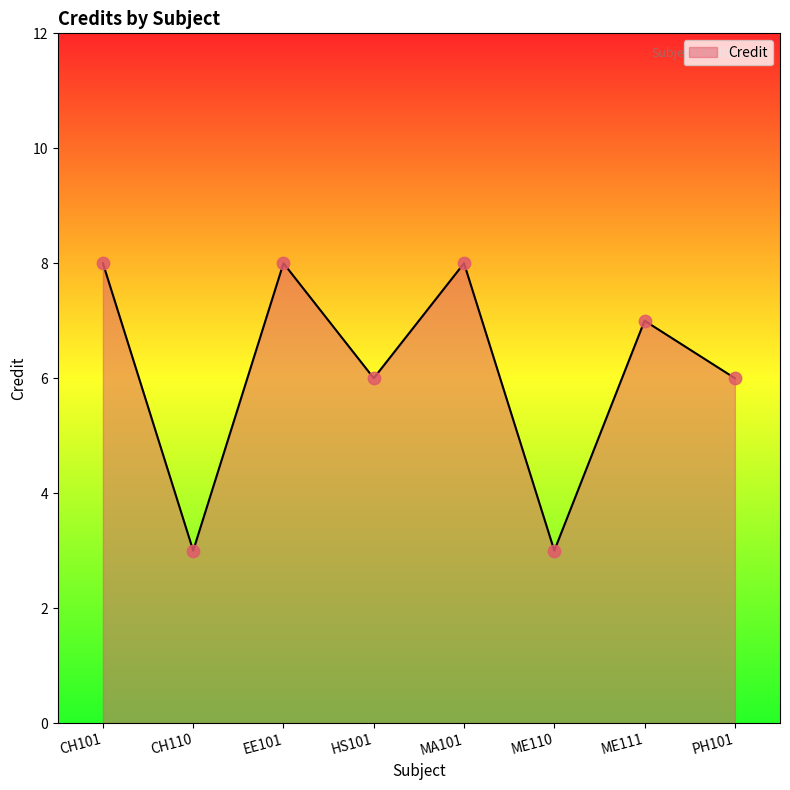

Between PH101 and ME111, which is larger?

ME111